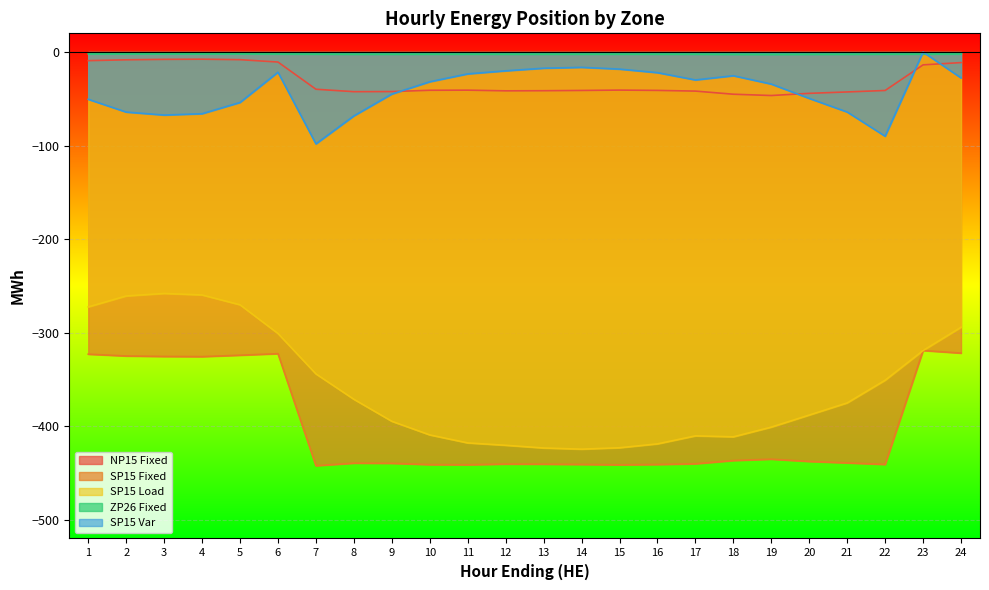

Which series has the largest total across all categories?

ZP26 Fixed